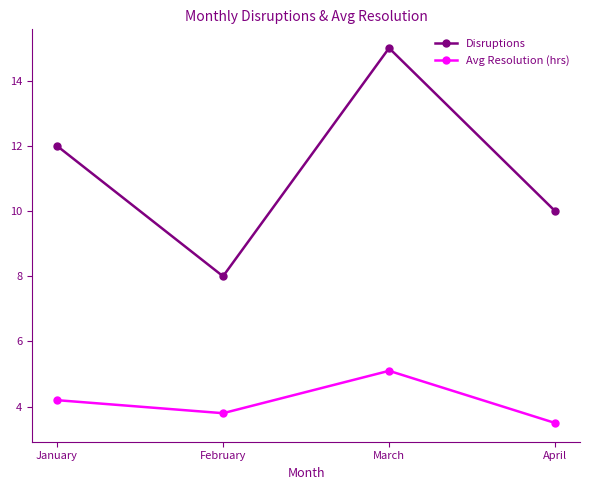

How many values in the Avg Resolution (hrs) series are below 4?

2